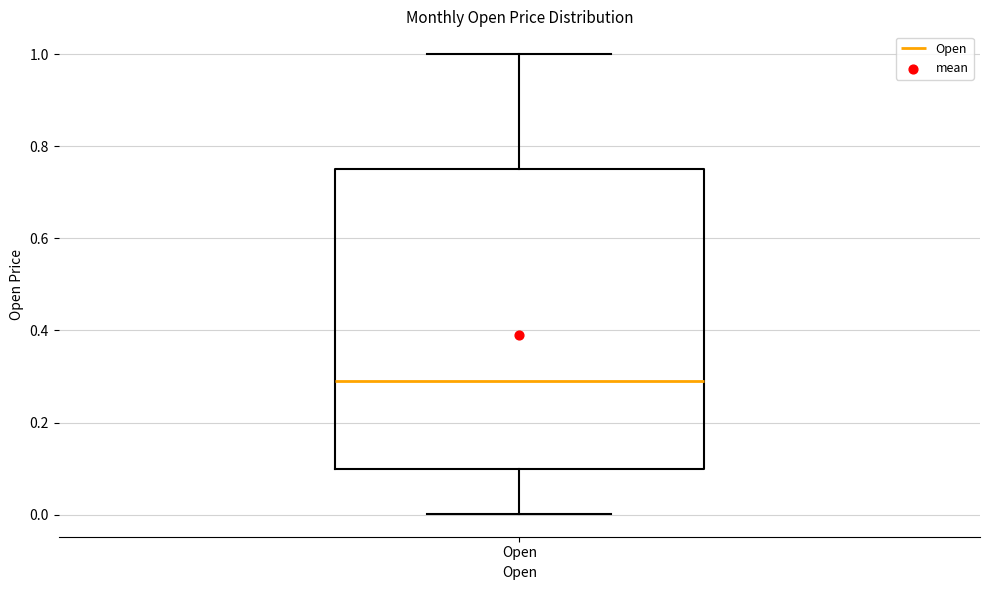

Read this box plot against the y-axis: the position of the median line, the range covered by the box, and the ends of both whiskers. The values are not printed on the chart, so give them approximately, as read against the axis.

median 0.28, box 0.10 to 0.76, whiskers 0.00 to 1.00